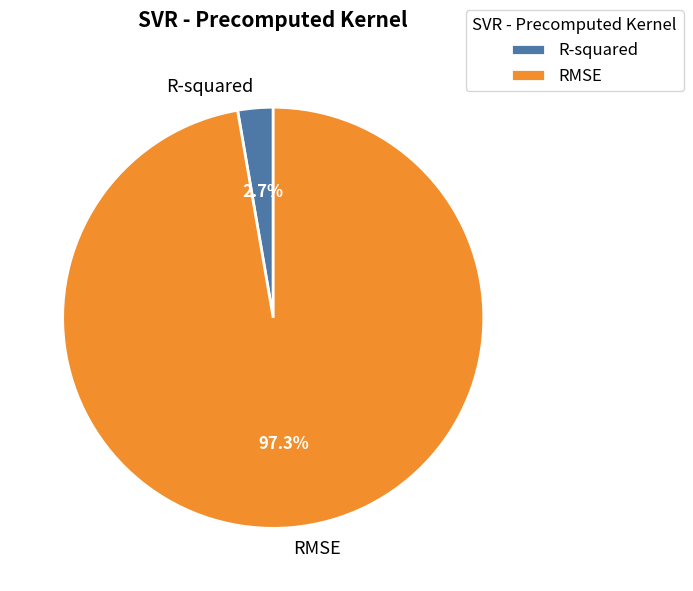

How much of the chart is everything except RMSE?

2.7%